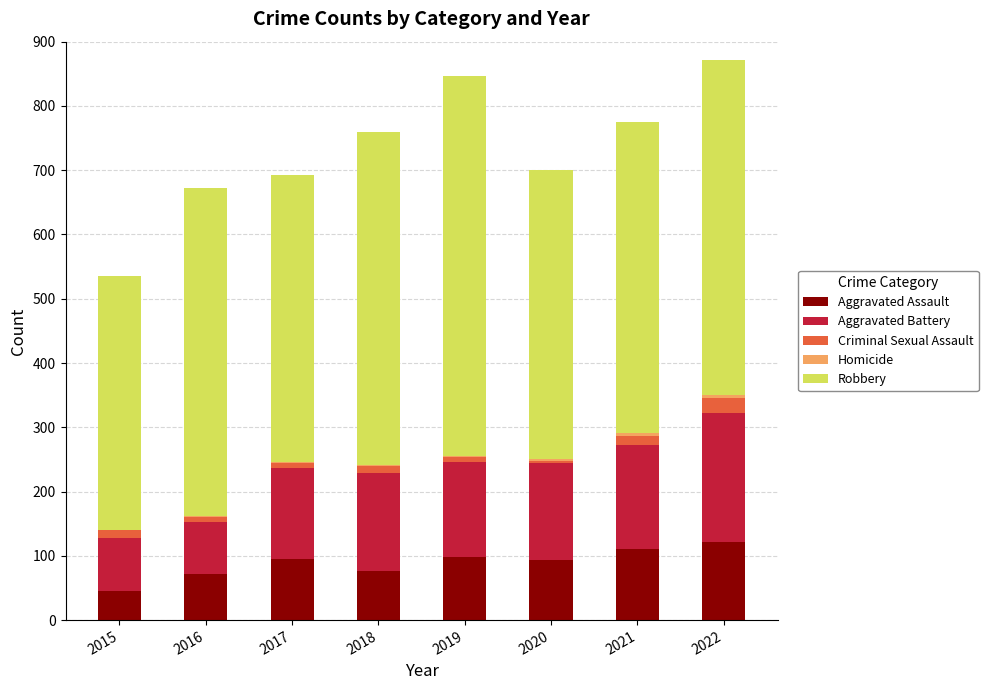

Count the number of categories in the chart.

8